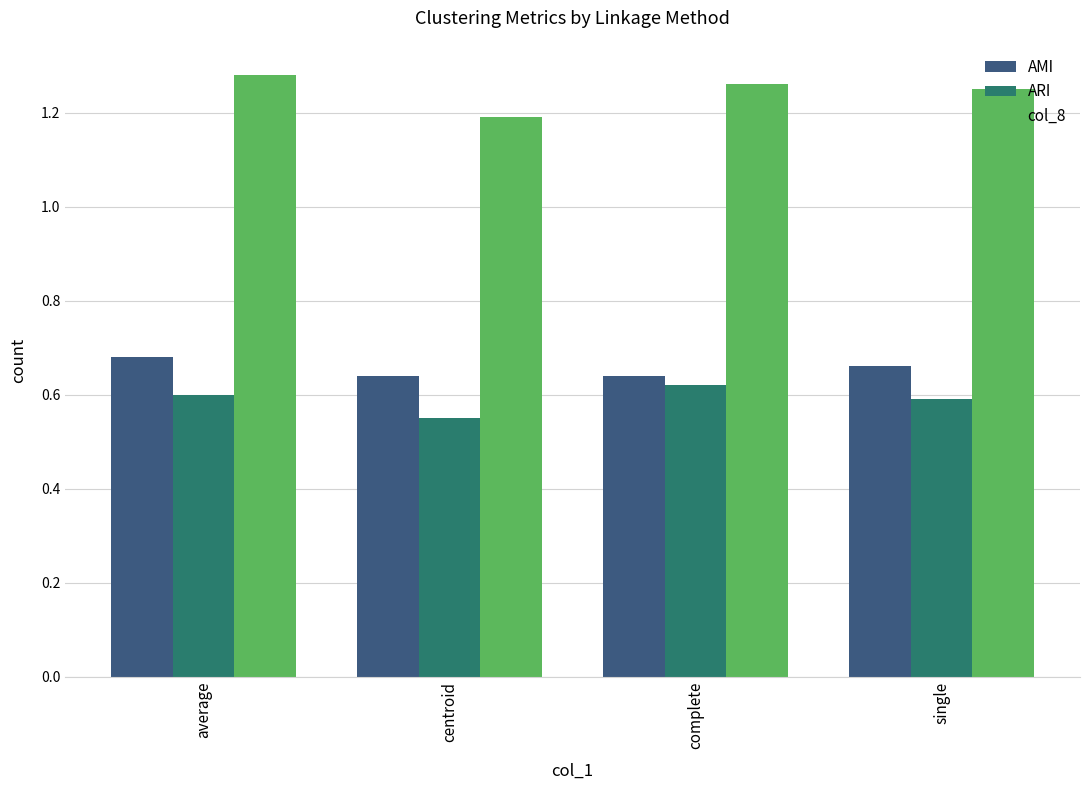

The value of ARI at average is 0.9. True or false?

False